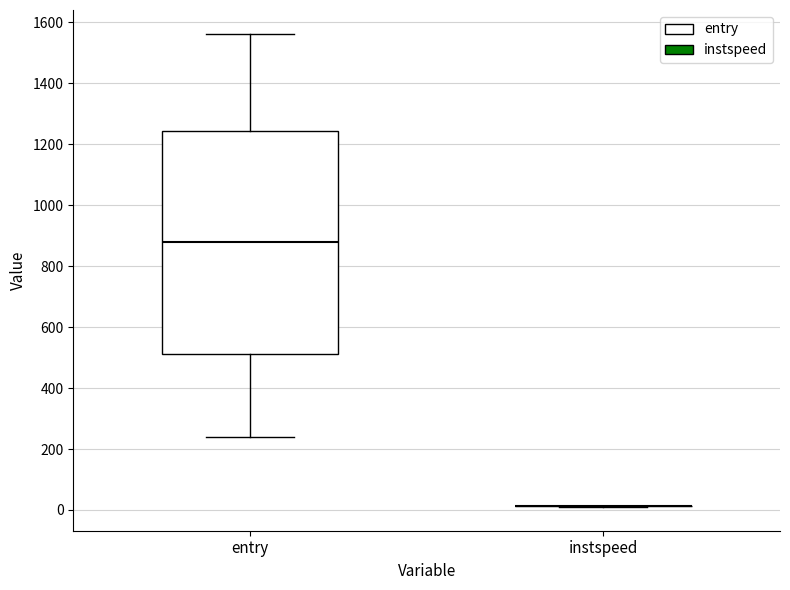

Reading left to right, read every box against the y-axis: the position of its median line, the range the box covers, and the ends of its whiskers. The values are not printed on the chart, so give them approximately, as read against the axis.

entry: median 880, box 520 to 1240, whiskers 240 to 1560
instspeed: box collapsed to a line at 20, whiskers 0 to 20